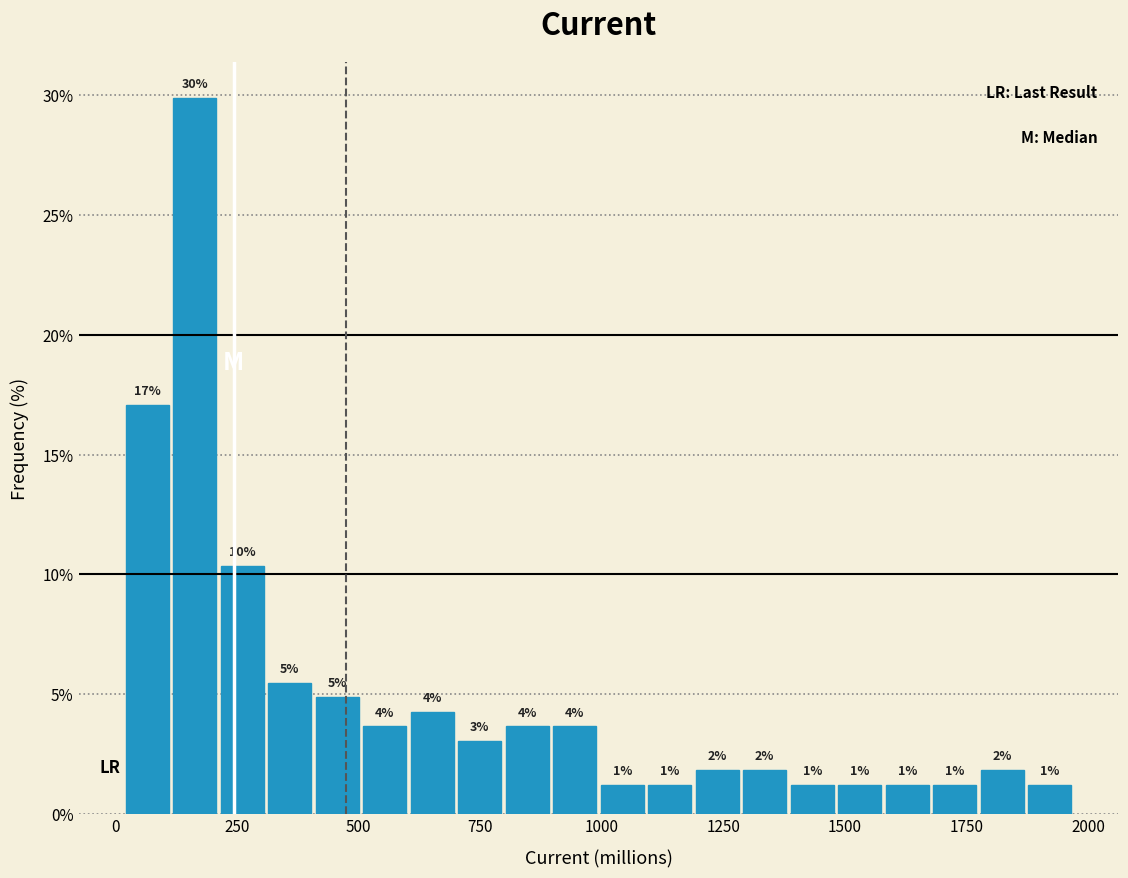

Around what value on the x-axis is the tallest bar? Give the approximate position of its centre, as read against the axis.

150